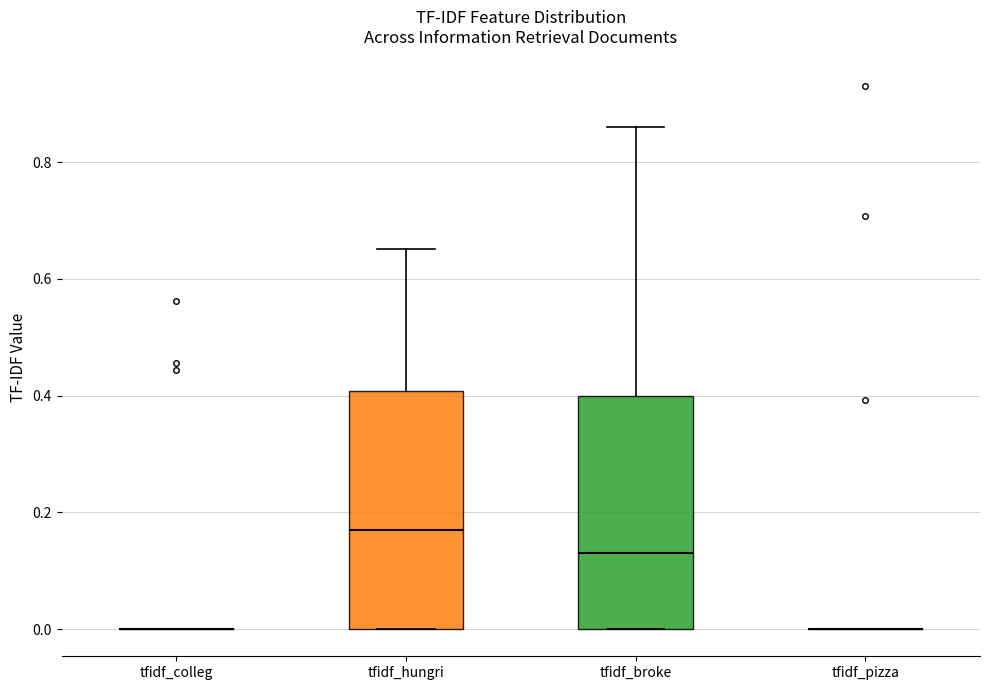

Reading left to right, transcribe this box plot: for each box, give where its median line is, the range the box spans, and where its two whiskers end, as read against the y-axis. The values are not printed on the chart, so give them approximately, as read against the axis.

tfidf_colleg: box collapsed to a line at 0.00, whiskers 0.00 to 0.00
tfidf_hungri: median 0.16, box 0.00 to 0.40, whiskers 0.00 to 0.66
tfidf_broke: median 0.14, box 0.00 to 0.40, whiskers 0.00 to 0.86
tfidf_pizza: box collapsed to a line at 0.00, whiskers 0.00 to 0.00